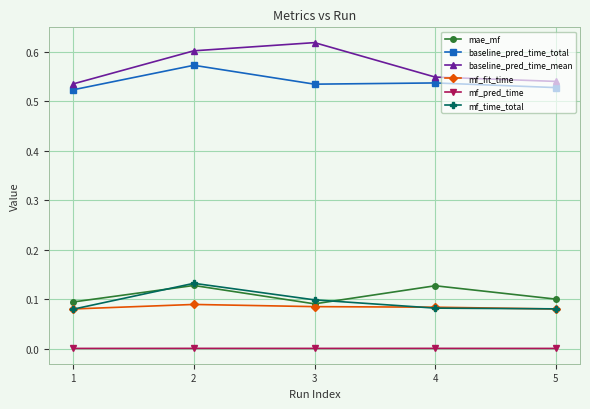

Does the chart display data point markers on the line(s)?

Yes